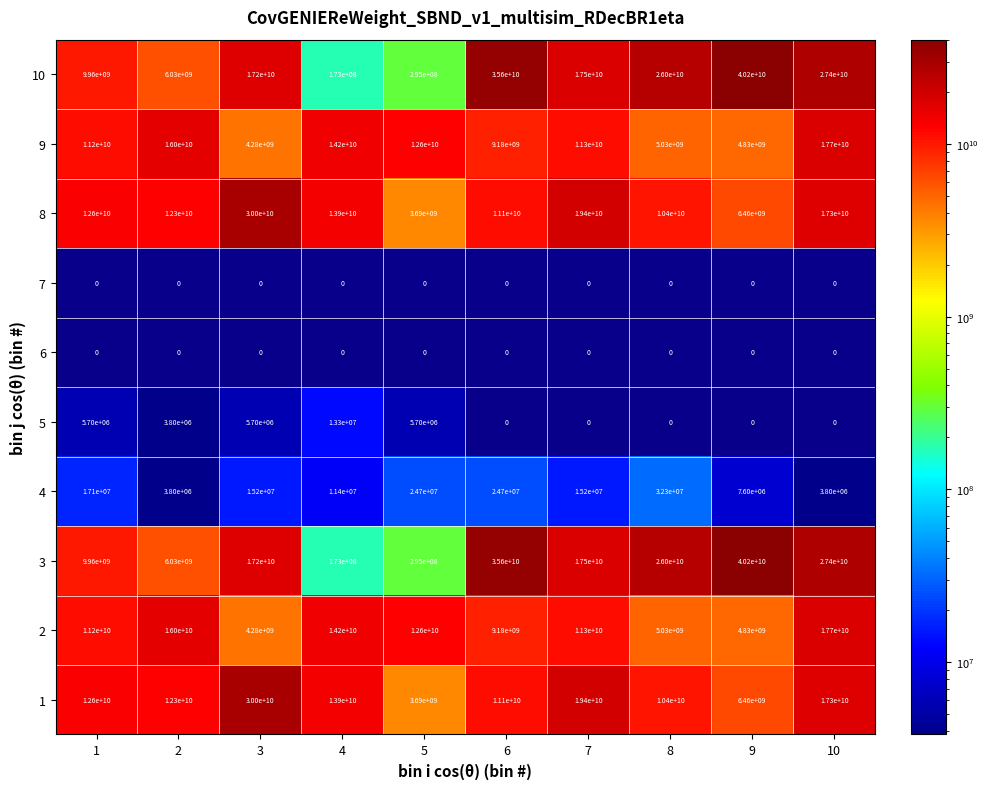

The value of 6 at 2 is 0. True or false?

True